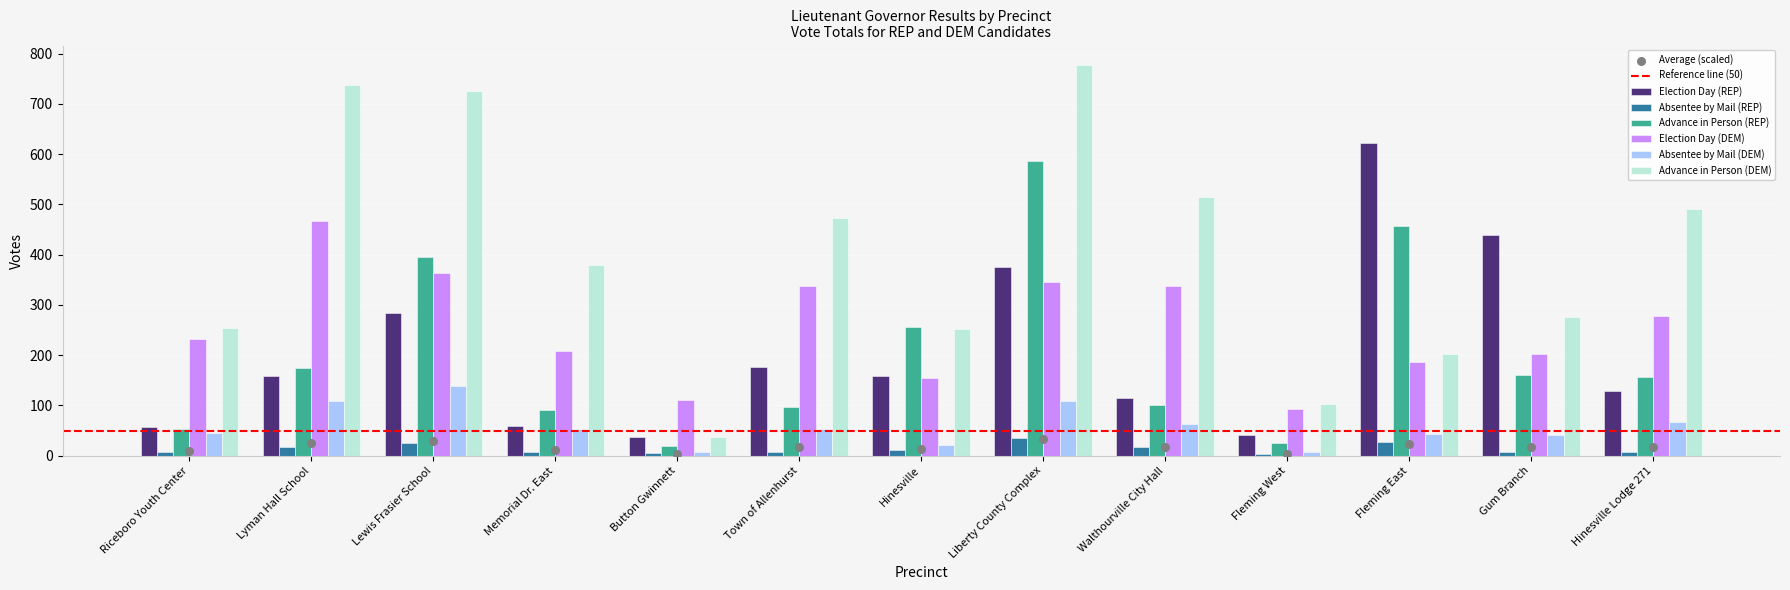

Which series reaches the maximum Y coordinate?

Advance in Person (DEM)